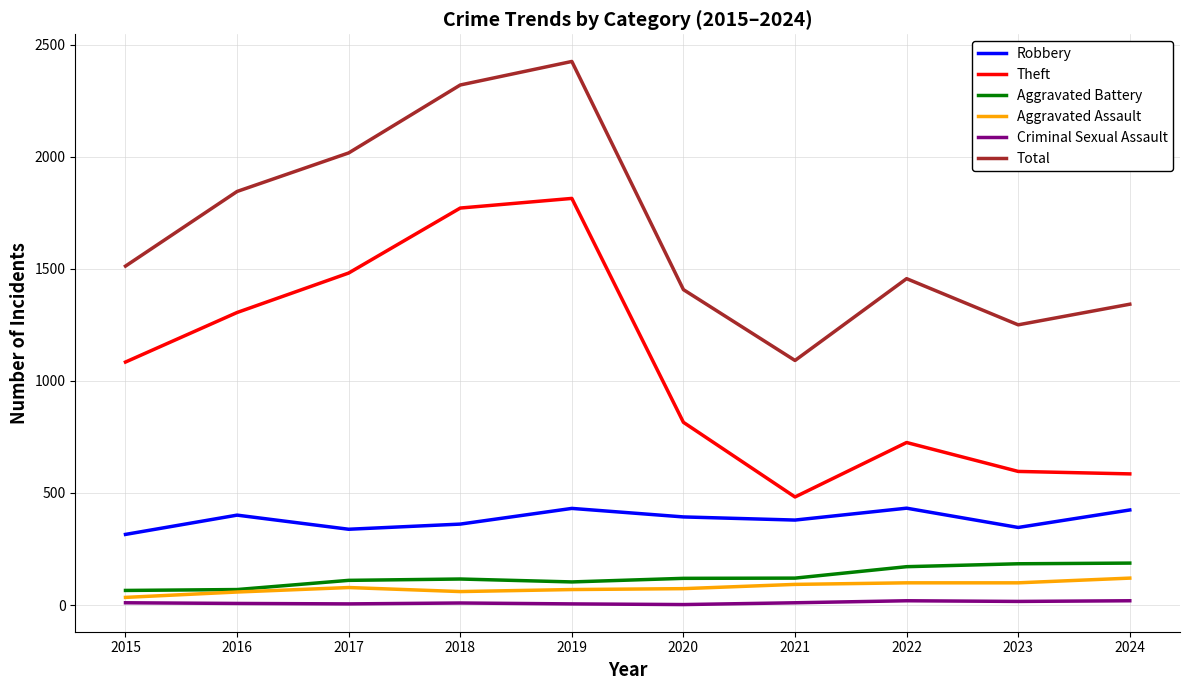

What are all the series names shown in the legend?

Robbery, Theft, Aggravated Battery, Aggravated Assault, Criminal Sexual Assault, Total